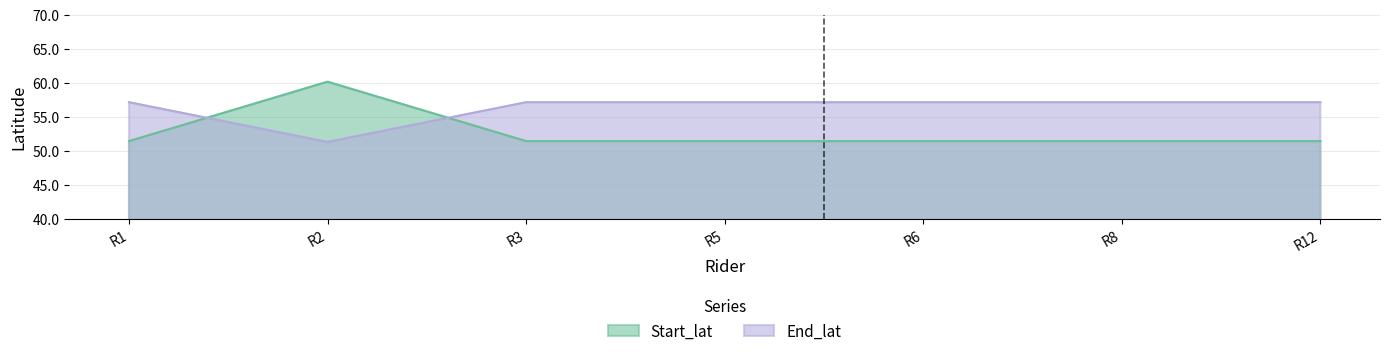

How many categories are shown in the chart?

7